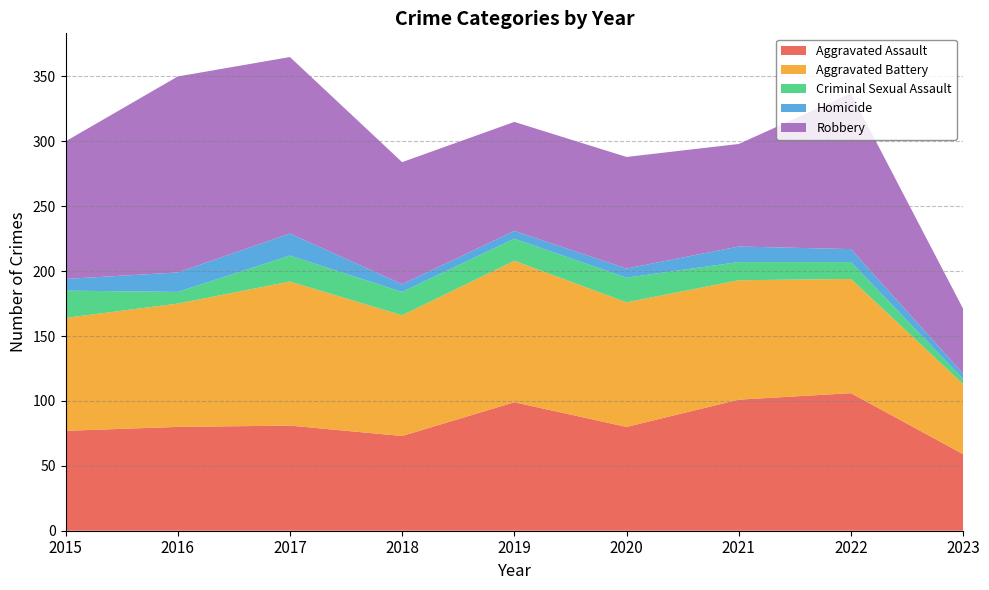

Reading left to right, list all the values displayed in this chart.

Aggravated Assault: 77	80	81	73	99	80	101	106	59
Aggravated Battery: 87	95	111	93	109	96	92	88	54
Criminal Sexual Assault: 21	9	20	18	17	19	14	13	4
Homicide: 9	15	17	6	6	7	12	10	4
Robbery: 106	151	136	94	84	86	79	120	50